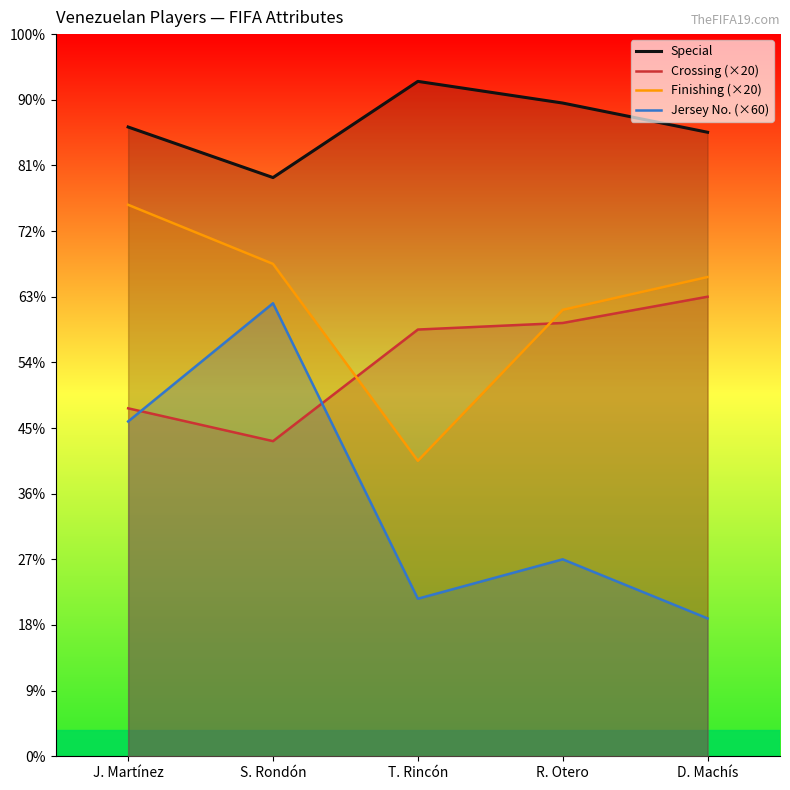

How many data points in Finishing (×20) are less than 1460?

2